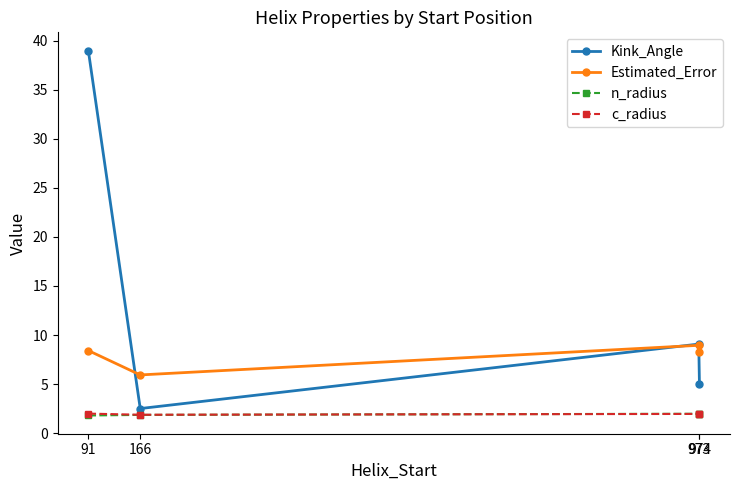

What is the smallest value displayed?

1.8